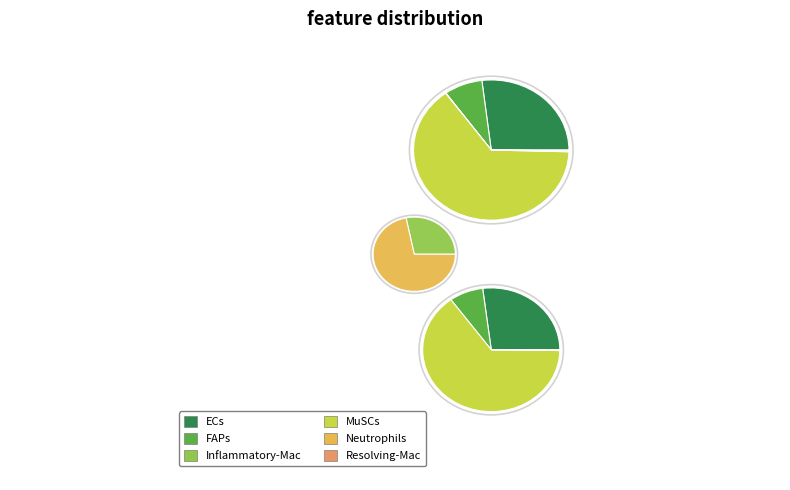

How many segments does this pie chart have?

6